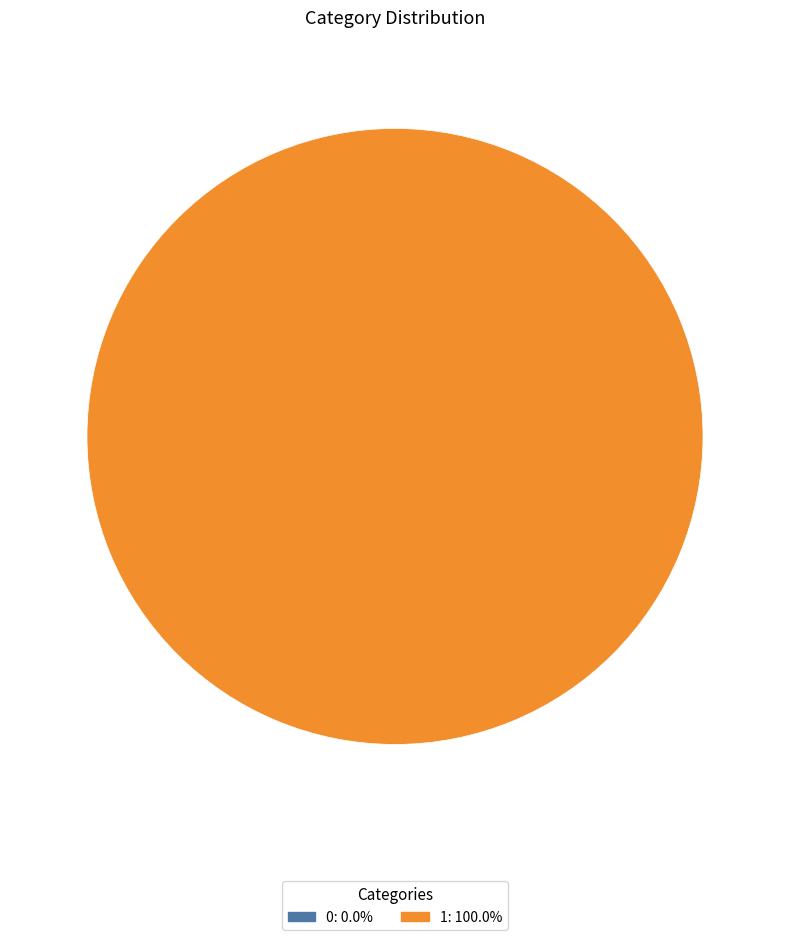

Is it true that 0 is 1% of the pie?

False